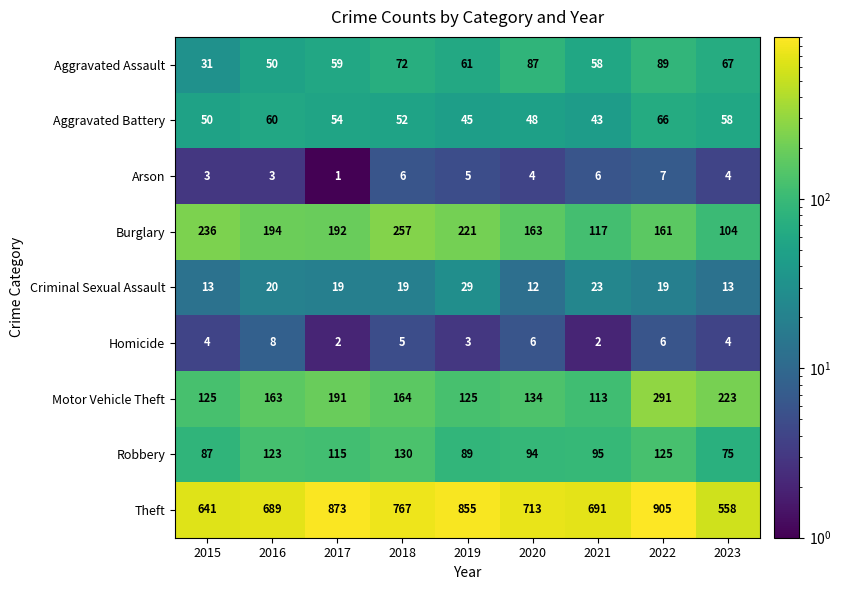

The value of Arson at 2016 is 1. True or false?

False